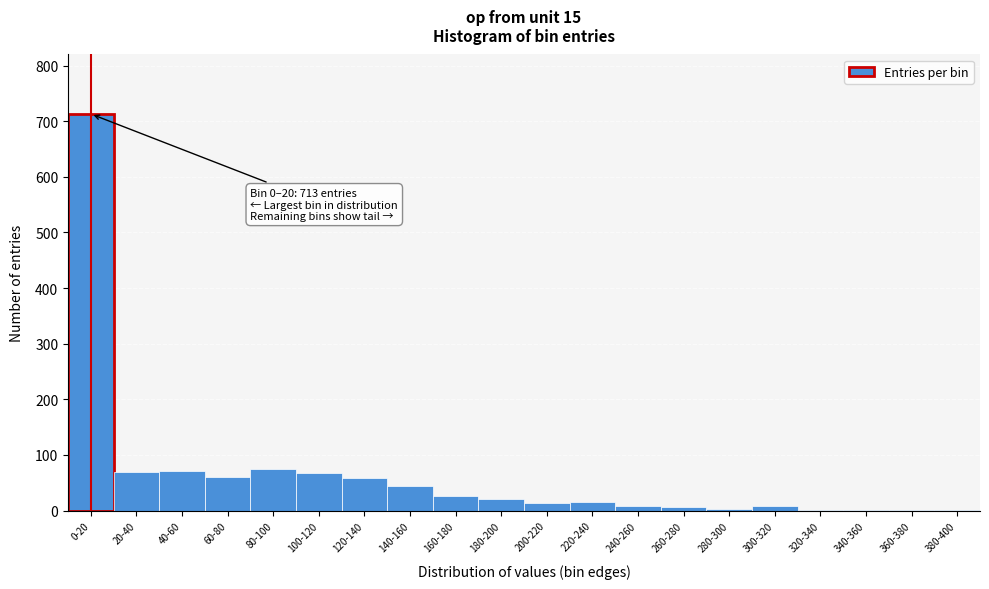

What is the sum of all values?

1268